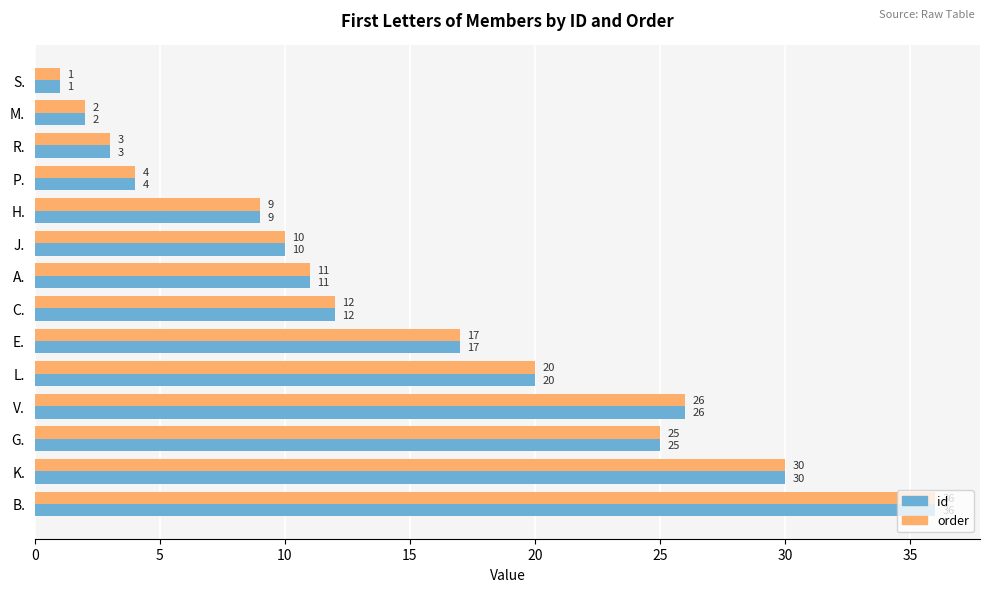

What is the difference between the order values at P. and S.?

3